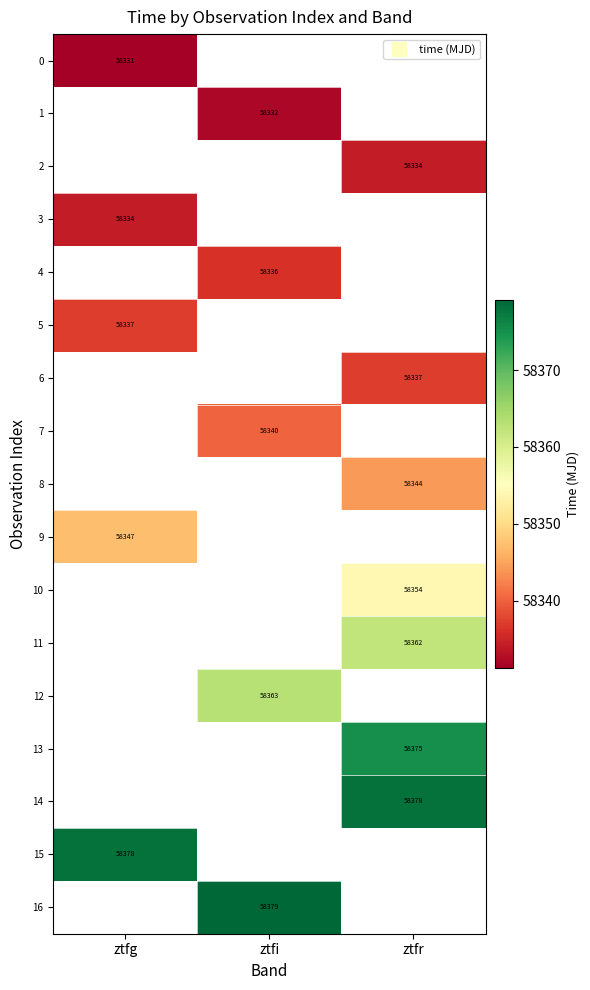

At how many categories does at least one series exceed 58346?

3